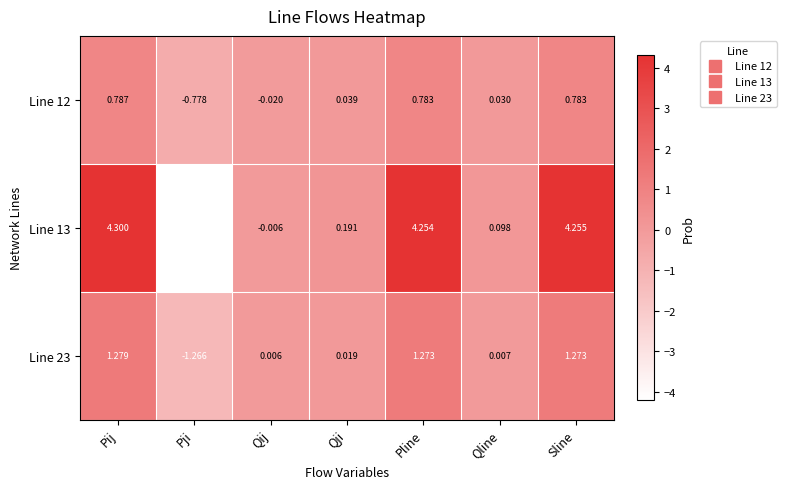

Where does the Line 13 series first go above 0?

Pij